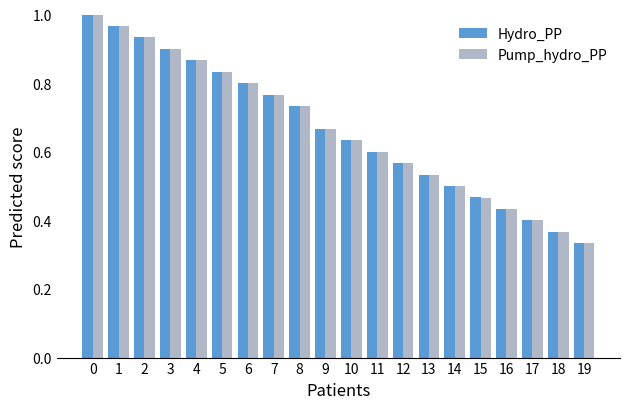

The Pump_hydro_PP series shows 0.3 at 11. True or false?

False